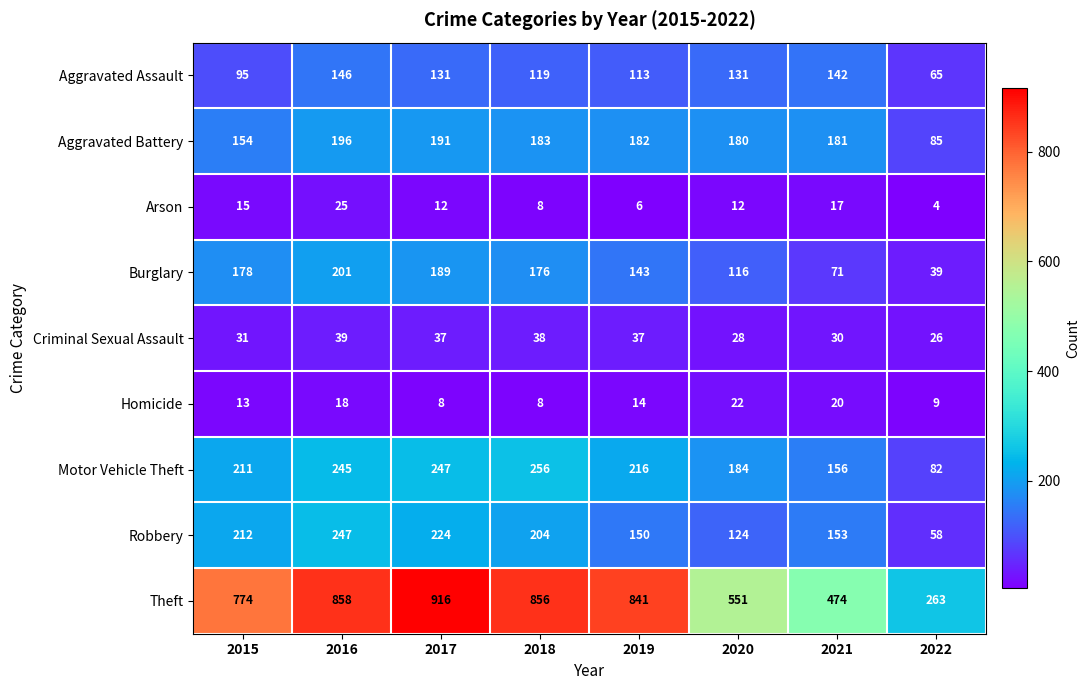

What is the difference between the highest and lowest values at 2016?

840